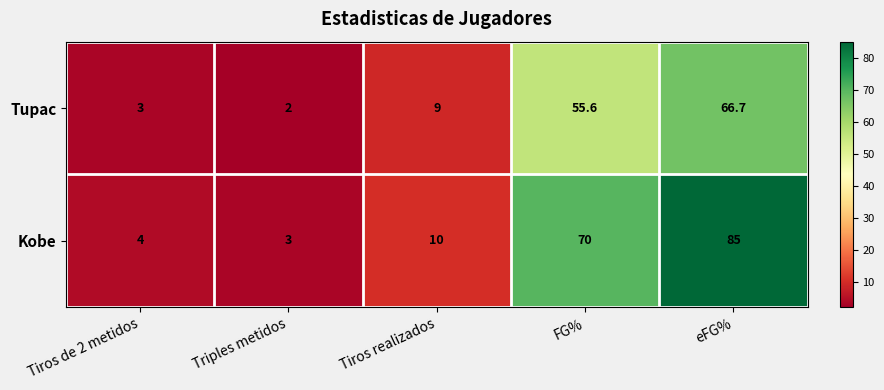

Where is Tupac nearest to the value 34?

FG%